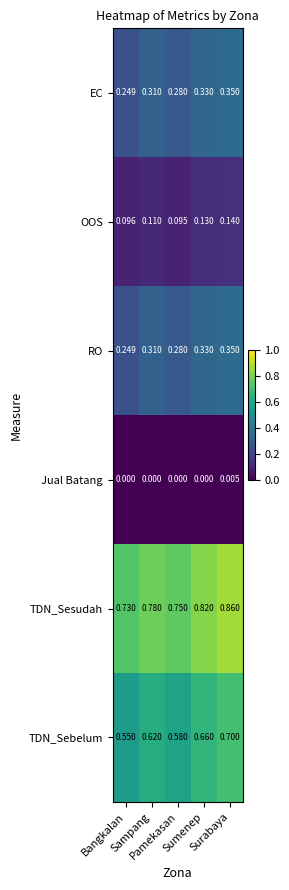

Which series has the largest range (max minus min)?

TDN_Sebelum